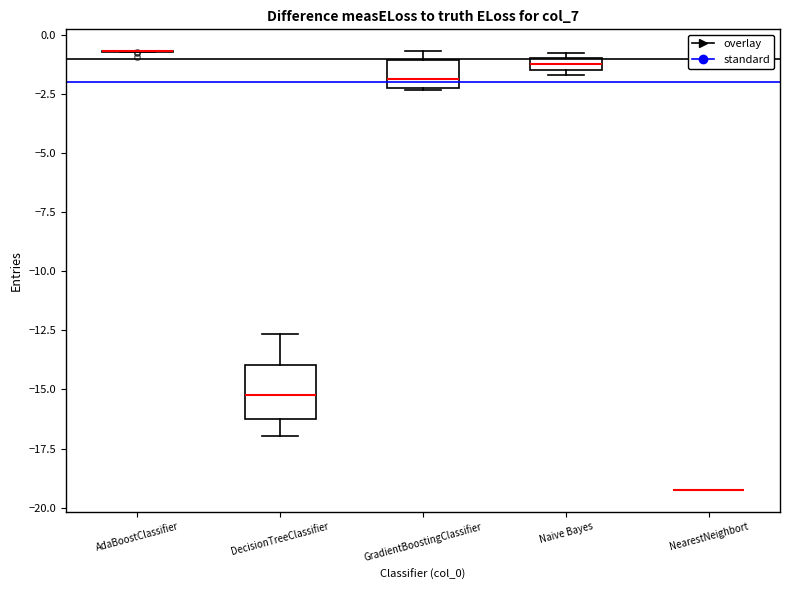

Where is the upper edge of the box for GradientBoostingClassifier on the y-axis? The values are not printed on the chart, so give them approximately, as read against the axis.

-1.0